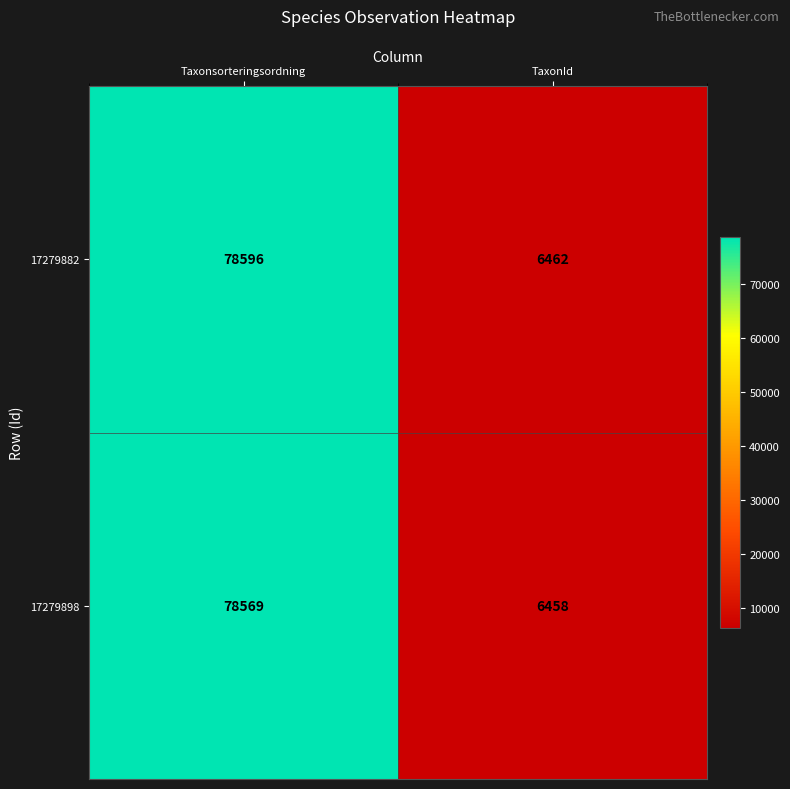

Between Taxonsorteringsordning and TaxonId, which series saw the biggest shift?

17279882